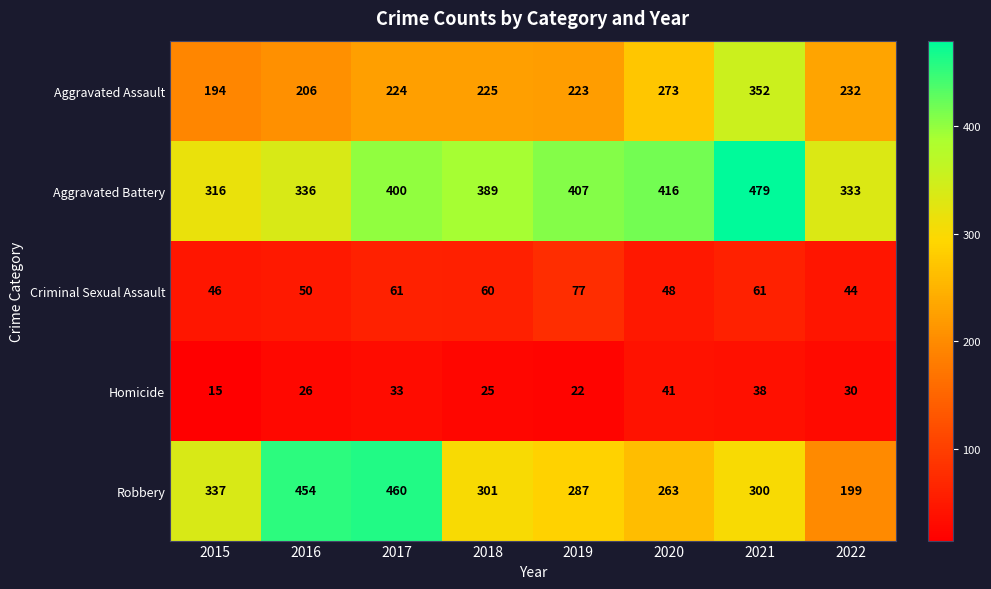

True or false: Aggravated Battery has a value of 316 at 2015.

True